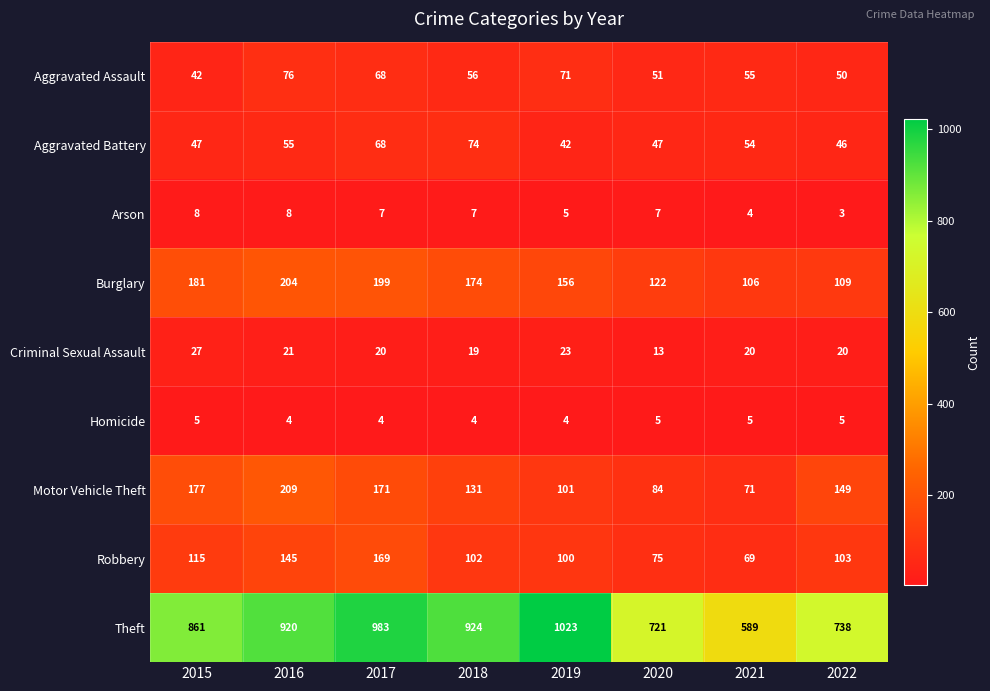

How many data points in Aggravated Battery are less than 54?

4